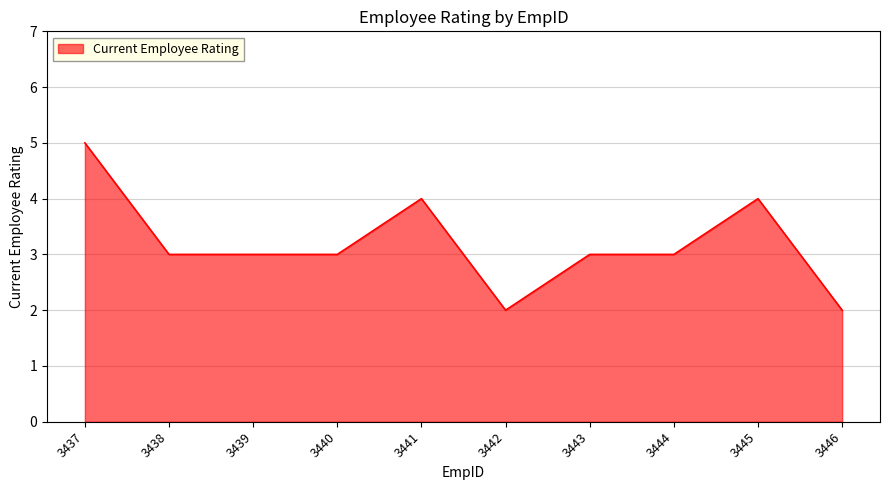

What is the approximate value at 3437?

5